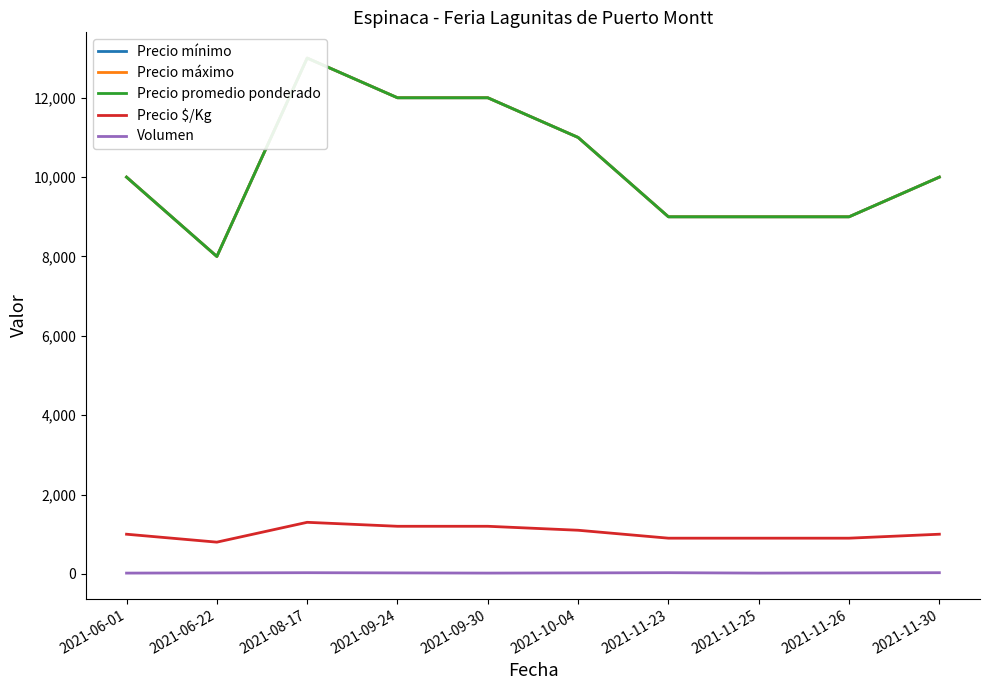

What value does the Precio $/Kg series have at 2021-09-24?

1200